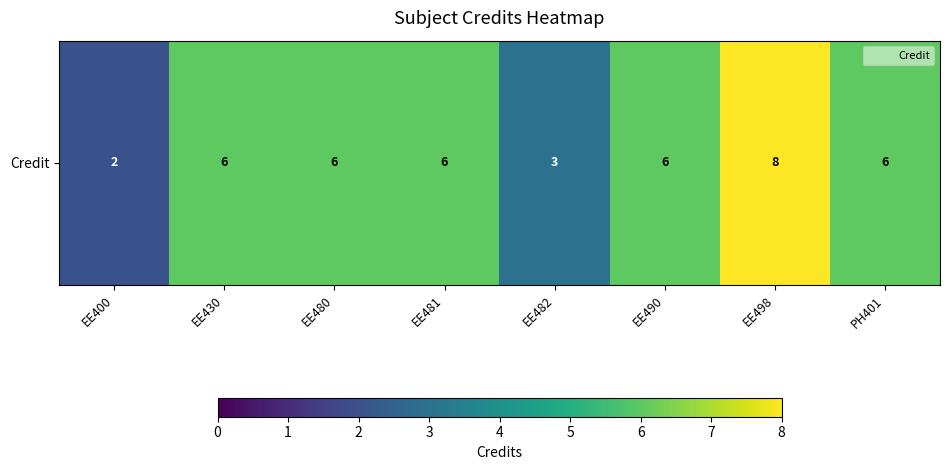

Reading left to right, extract all data points from this chart.

2	6	6	6	3	6	8	6